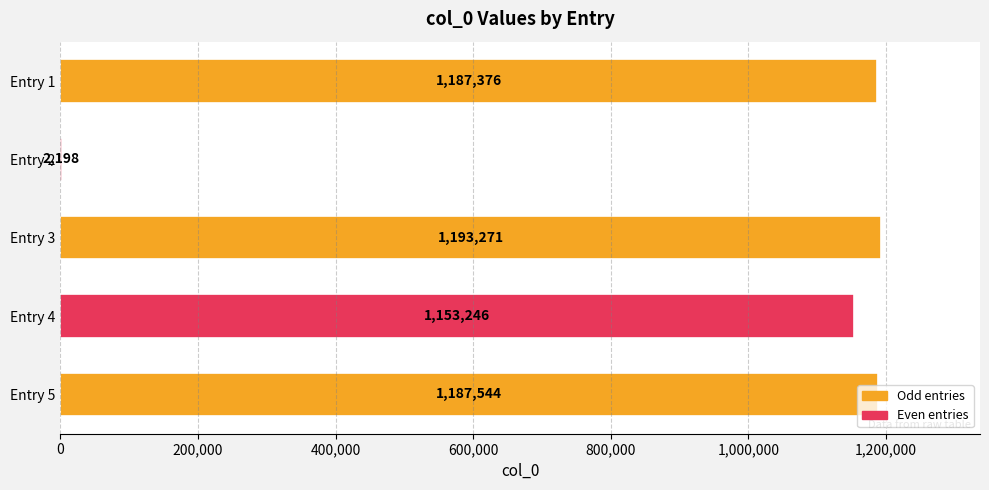

What is the change in value from Entry 1 to Entry 4?

-34130